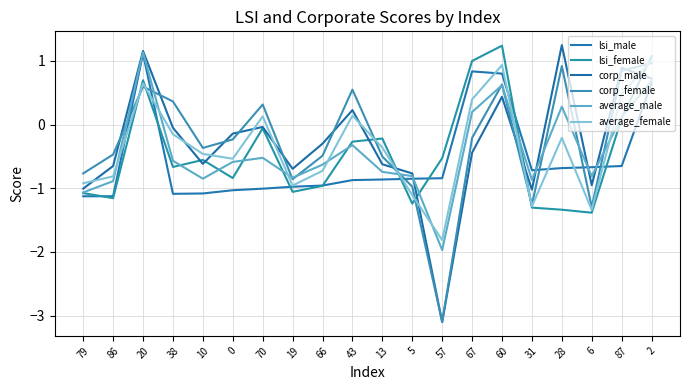

Does the chart have visible grid lines?

Yes